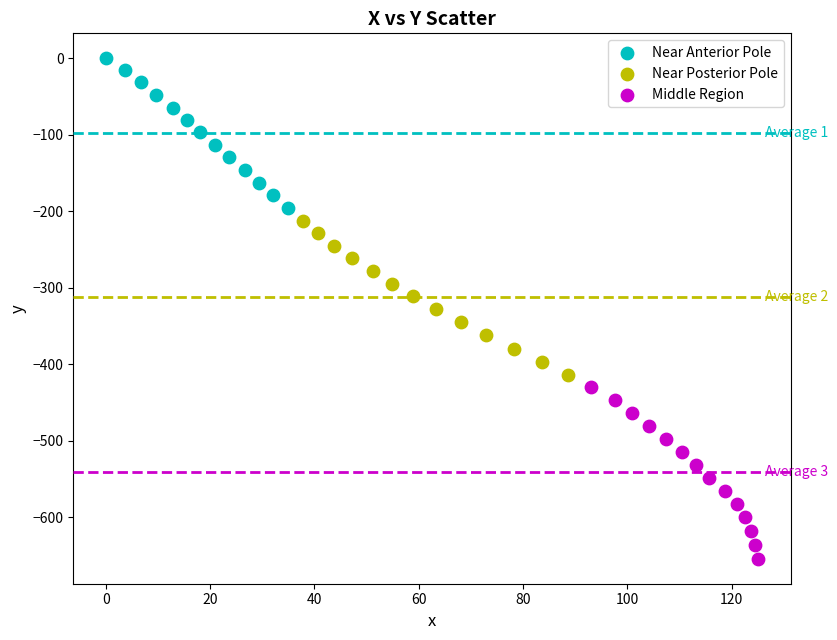

Which series contains the highest Y value?

Near Anterior Pole